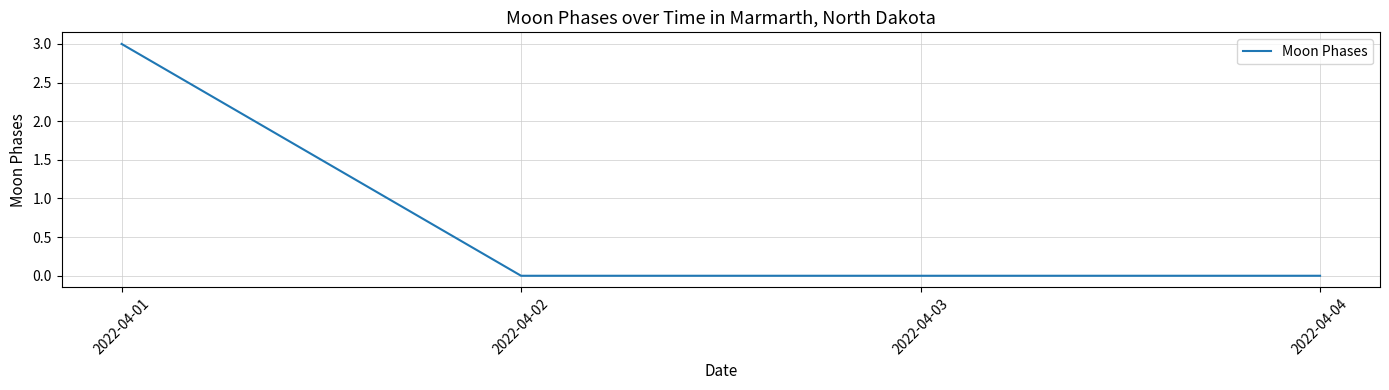

How many lines are shown in the chart?

1